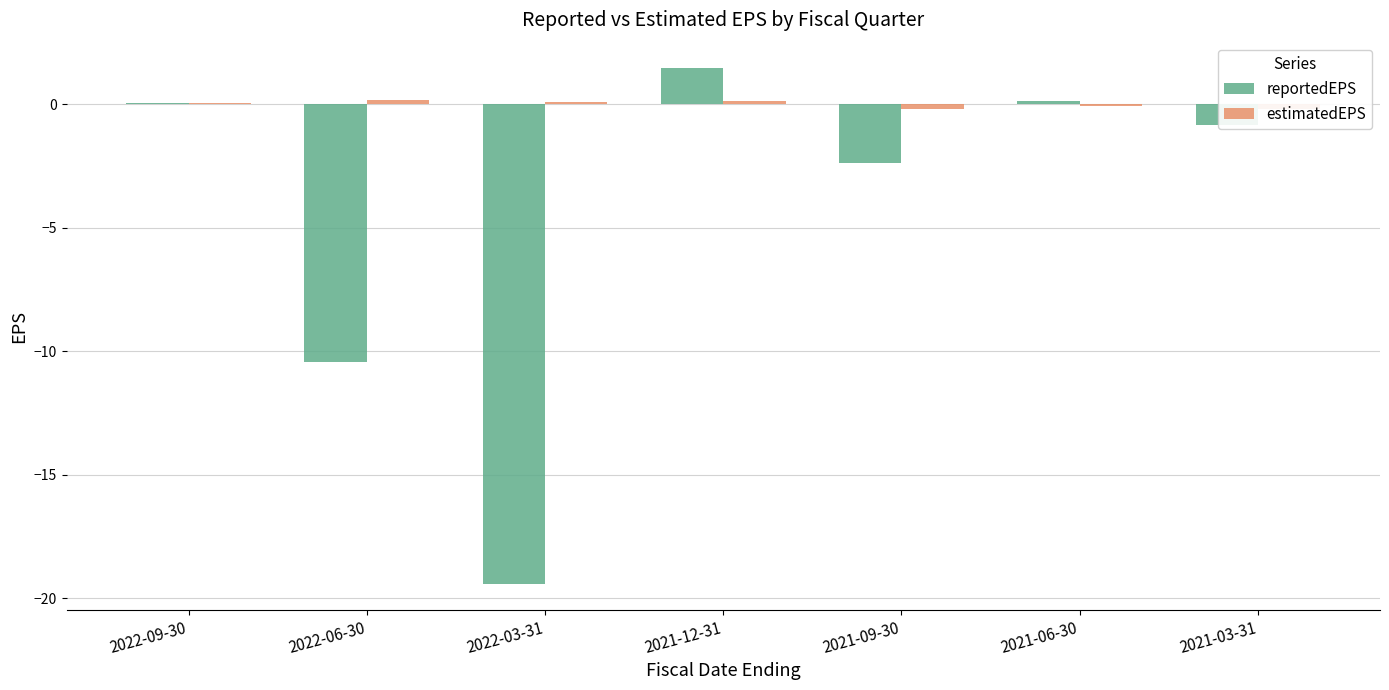

At which category is the sum across all series the highest?

2021-12-31